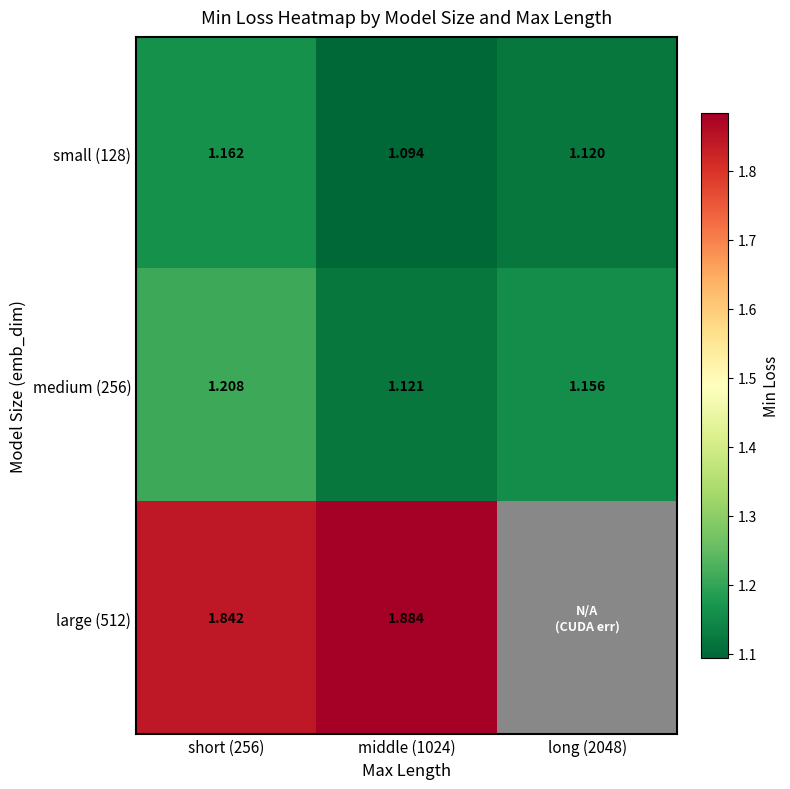

Is the value of medium (256) at long (2048) greater than the value of small (128) at short (256)?

No